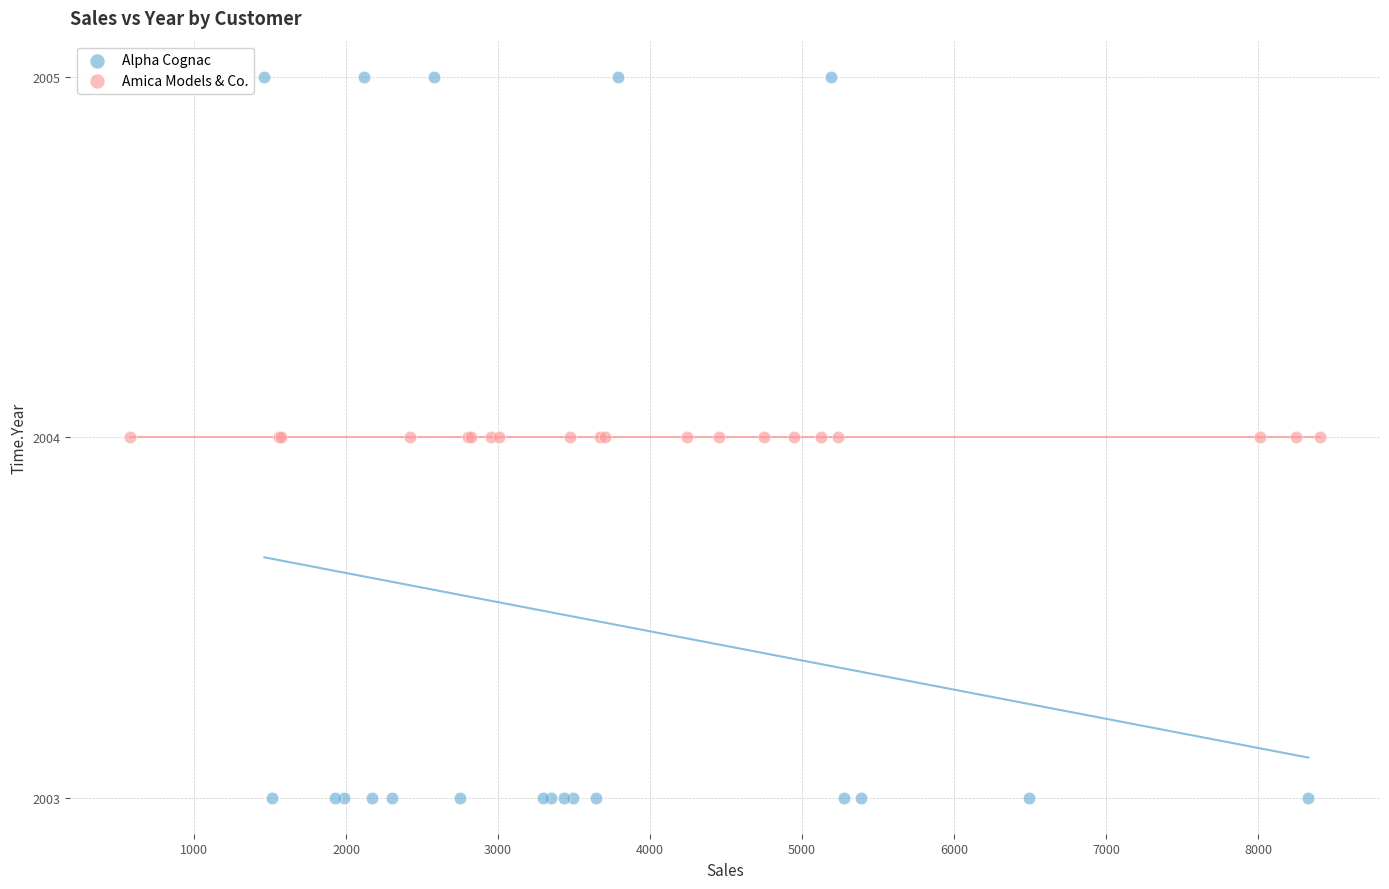

Which series contains the highest Y value?

Alpha Cognac